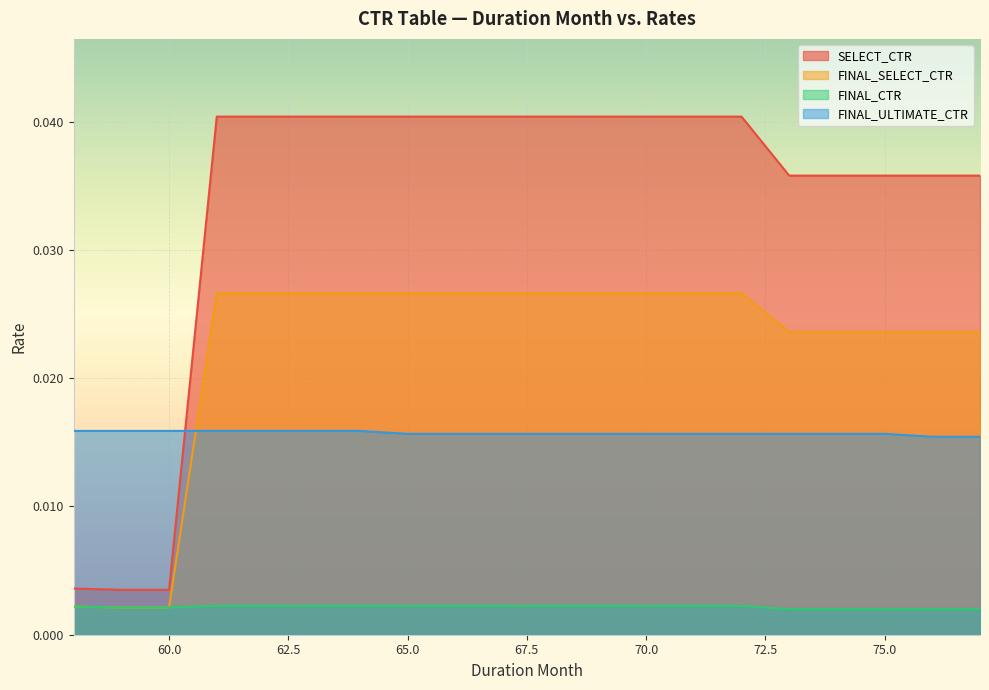

Count the number of categories in the chart.

20